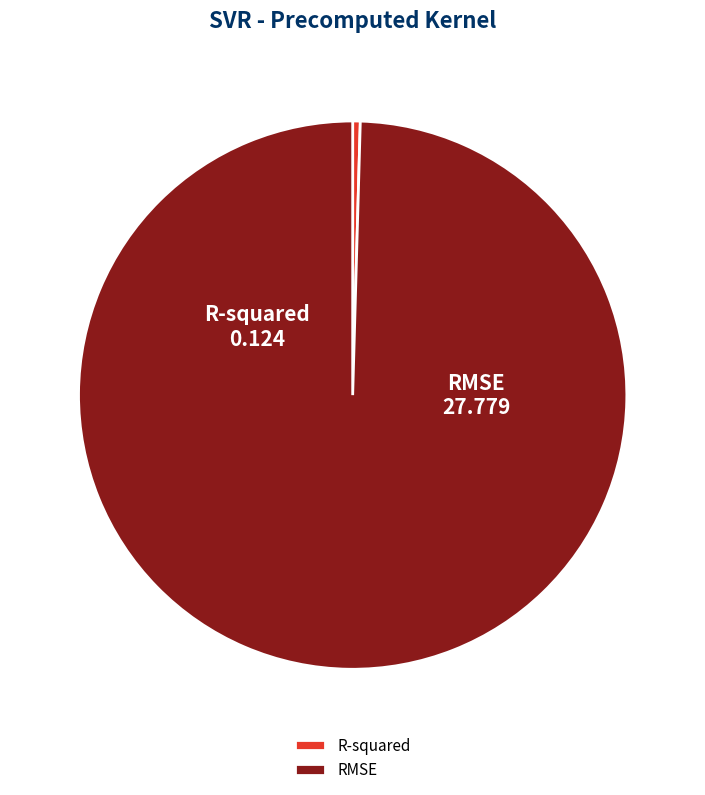

Which category has the biggest portion of the pie?

RMSE